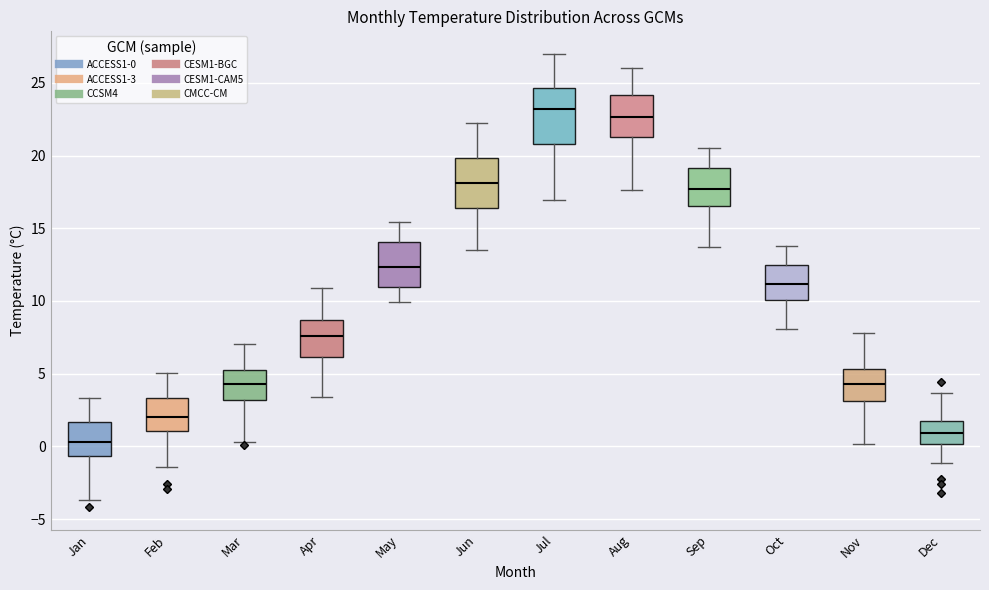

Reading left to right, transcribe this box plot: for each box, give where its median line is, the range the box spans, and where its two whiskers end, as read against the y-axis. The values are not printed on the chart, so give them approximately, as read against the axis.

Jan: median 0.5, box -0.5 to 1.5, whiskers -3.5 to 3.5
Feb: median 2.0, box 1.0 to 3.5, whiskers -1.5 to 5.0
Mar: median 4.5, box 3.0 to 5.0, whiskers 0.5 to 7.0
Apr: median 7.5, box 6.0 to 8.5, whiskers 3.5 to 11.0
May: median 12.5, box 11.0 to 14.0, whiskers 10.0 to 15.5
Jun: median 18.0, box 16.5 to 20.0, whiskers 13.5 to 22.5
Jul: median 23.0, box 21.0 to 24.5, whiskers 17.0 to 27.0
Aug: median 22.5, box 21.5 to 24.0, whiskers 17.5 to 26.0
Sep: median 17.5, box 16.5 to 19.0, whiskers 13.5 to 20.5
Oct: median 11.0, box 10.0 to 12.5, whiskers 8.0 to 14.0
Nov: median 4.5, box 3.0 to 5.5, whiskers 0.0 to 8.0
Dec: median 1.0, box 0.0 to 2.0, whiskers -1.0 to 3.5